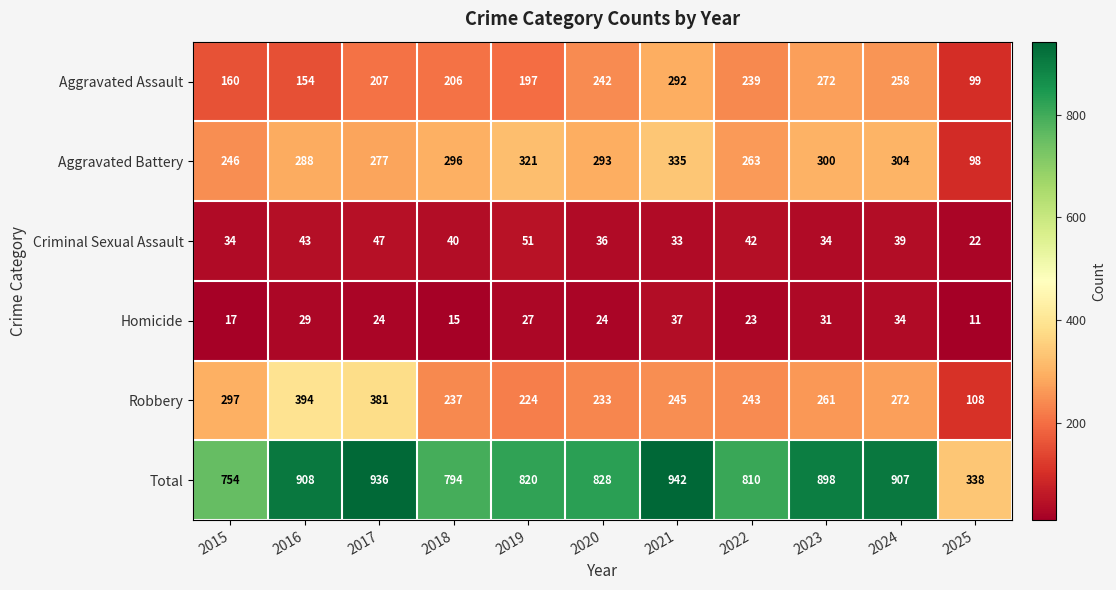

What is the difference between the maximum and minimum values in the Aggravated Battery series?

237